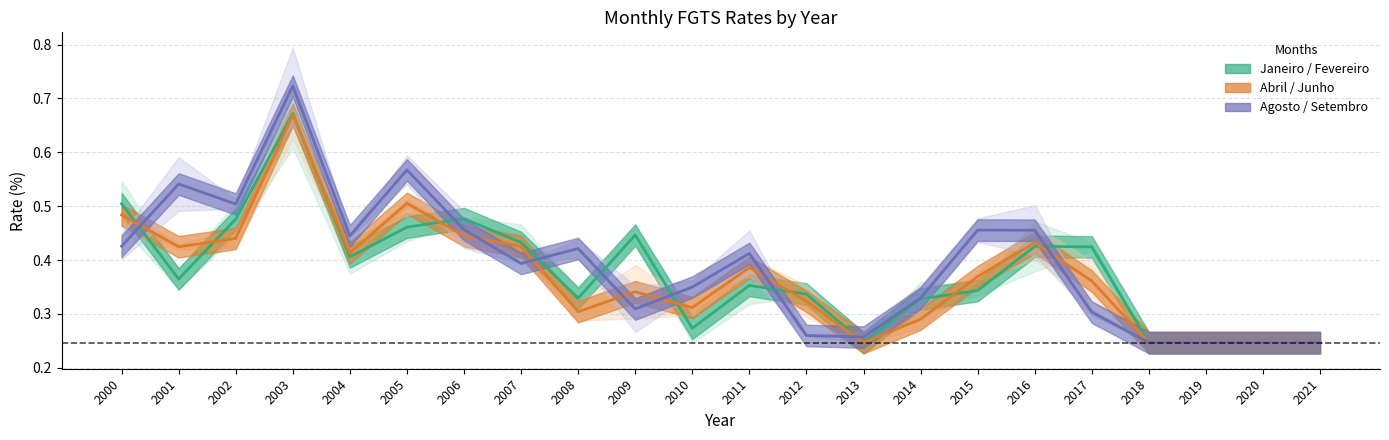

Does the chart display data point markers on the line(s)?

No